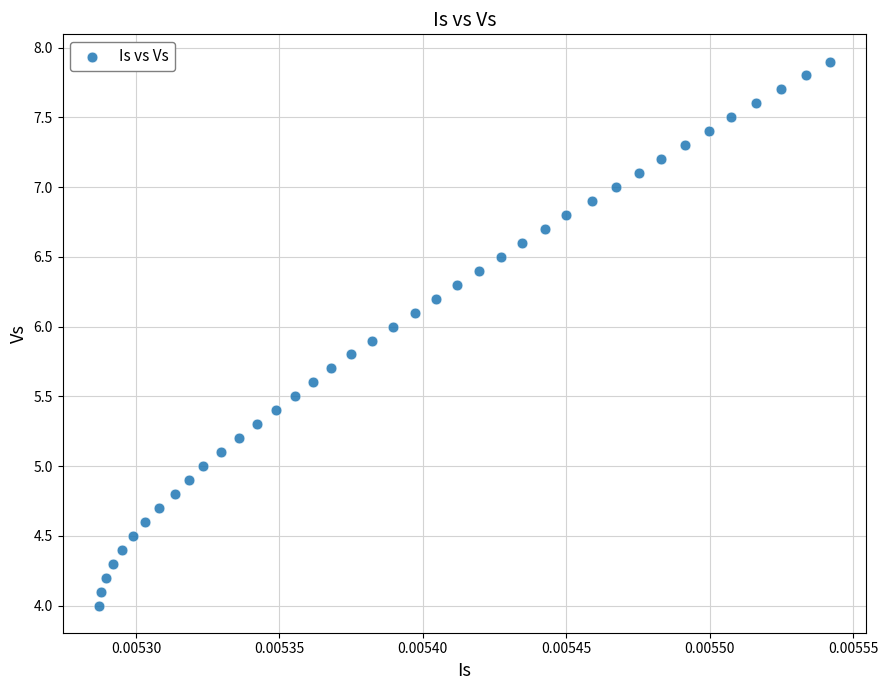

What is the range of Y values (max minus min)?

3.9